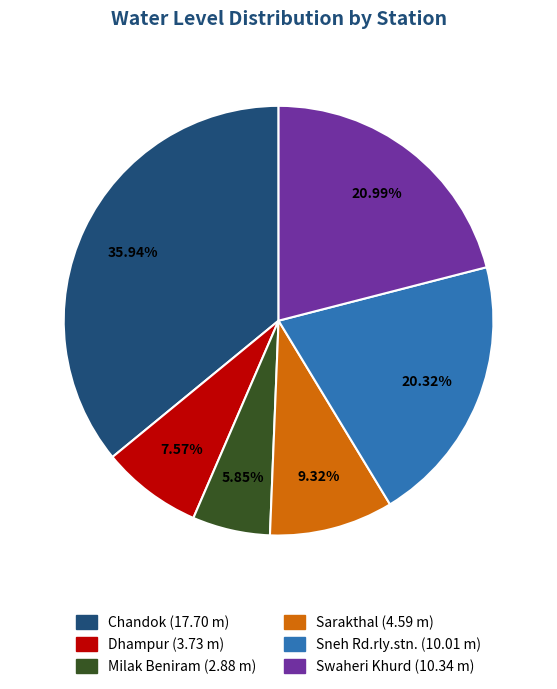

Which category has the smallest portion of the pie?

Milak Beniram